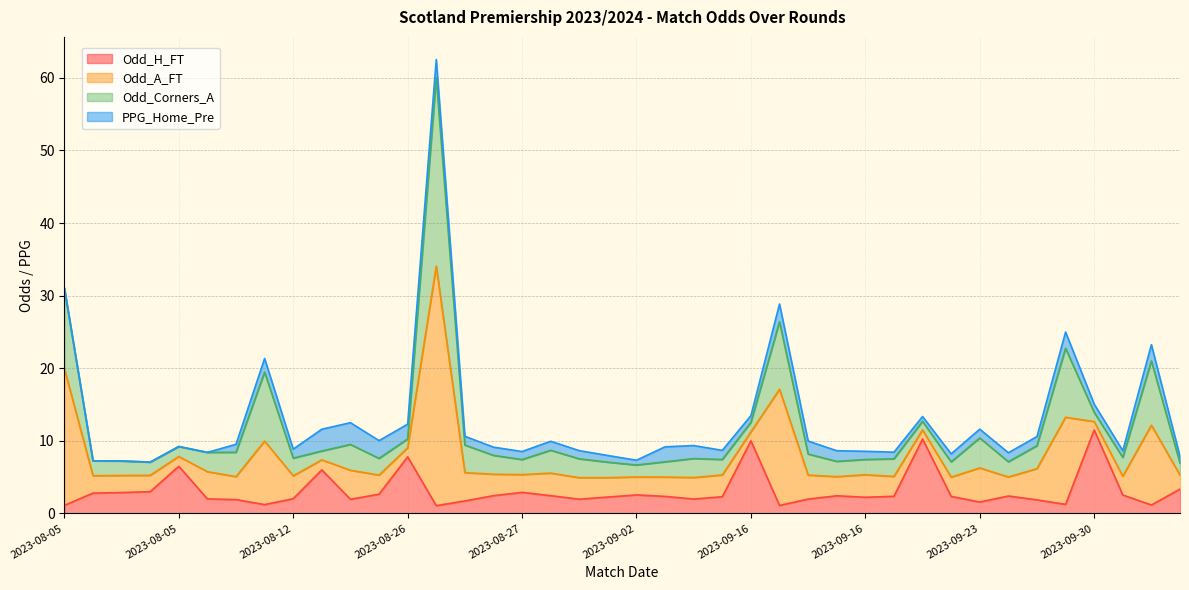

What is the difference between the second highest and second lowest values in the PPG_Home_Pre series?

3.0